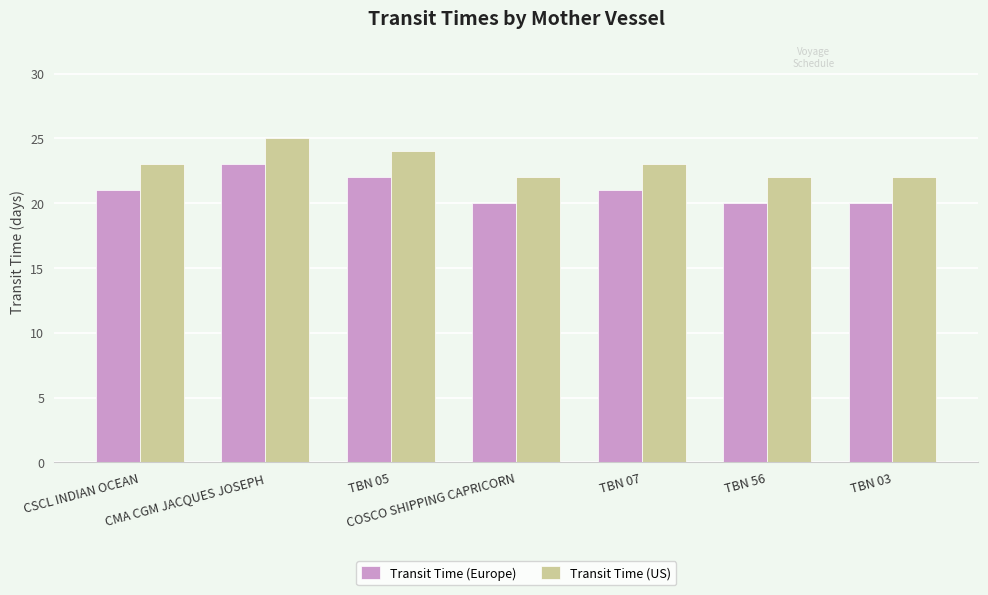

Which series has the largest total across all categories?

Transit Time (US)